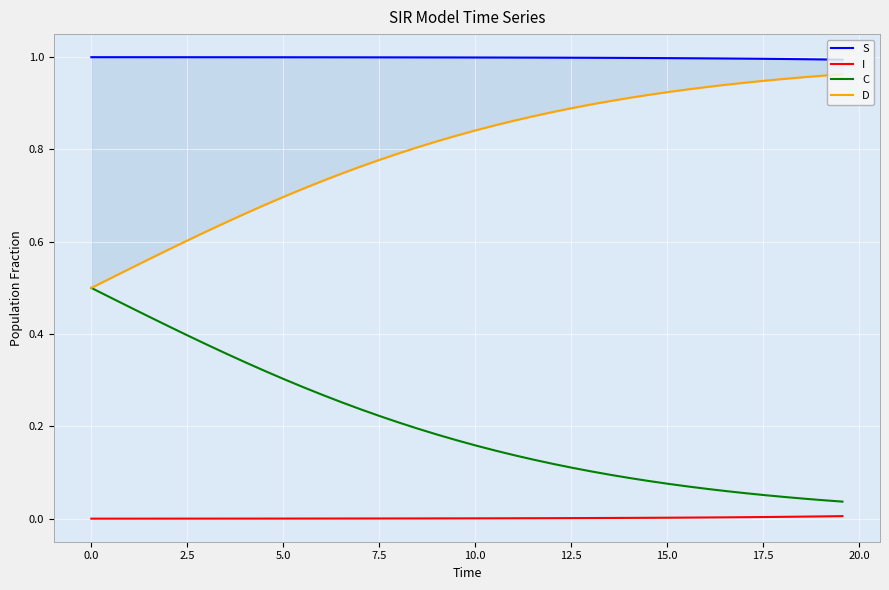

Rank the series by their maximum value, from highest to lowest.

S, D, C, I